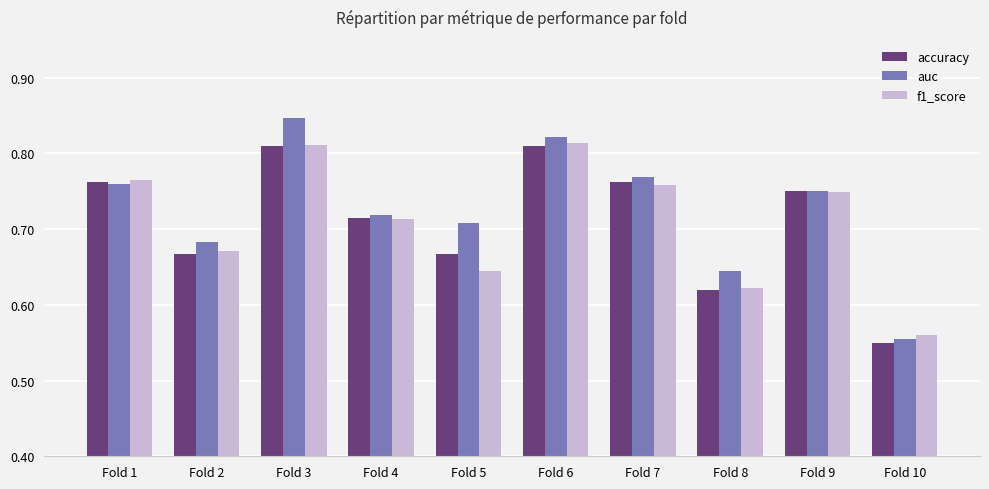

List the series in order of their peak value, highest first.

auc, f1_score, accuracy